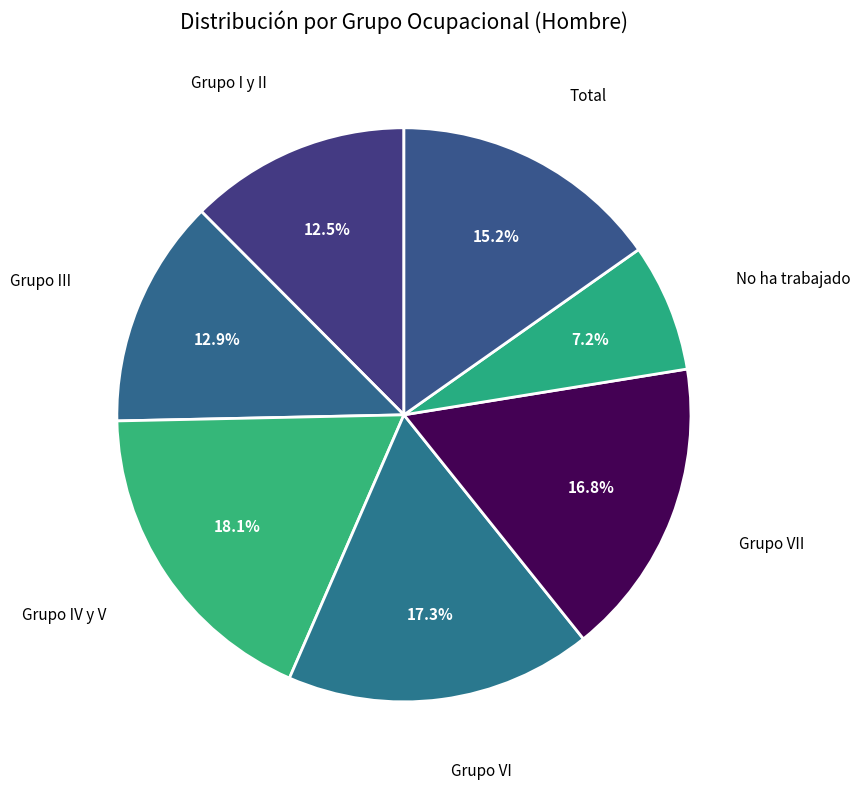

How many segments does this pie chart have?

7